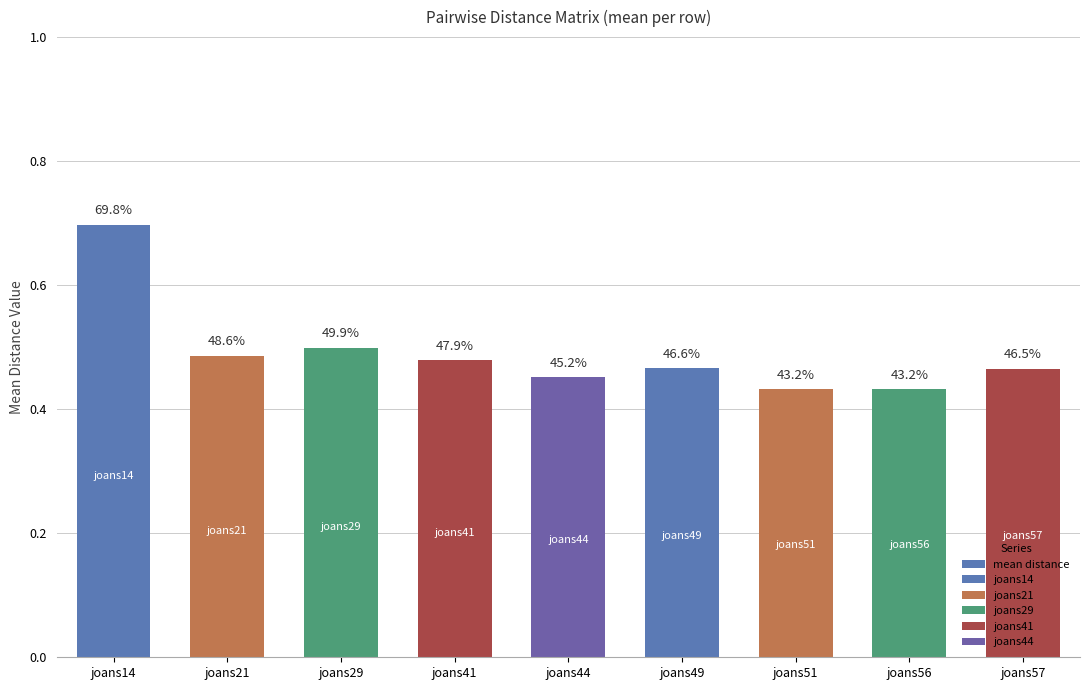

What is the sum of the values at joans44 and joans49?

0.9